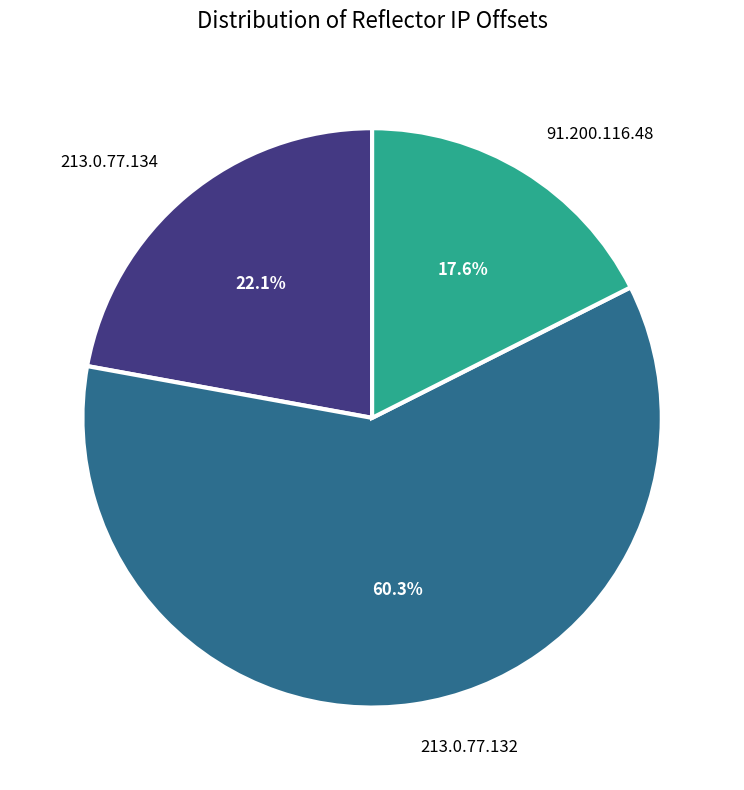

To the nearest percent, what is the difference between the 91.200.116.48 and 213.0.77.132 slice percentages?

43%